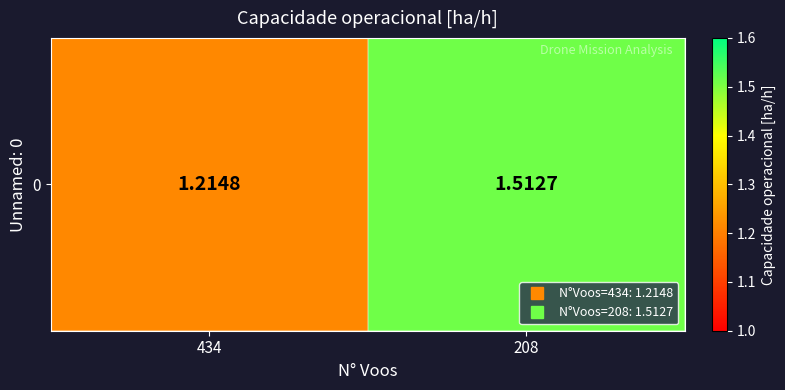

Count the number of data series in this chart.

1